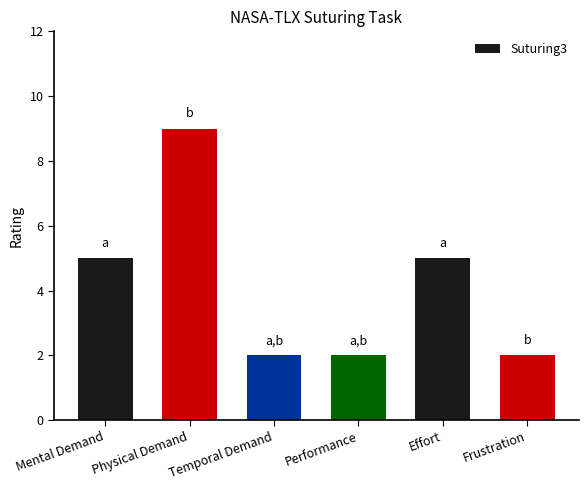

What is the difference between the maximum and minimum values?

7